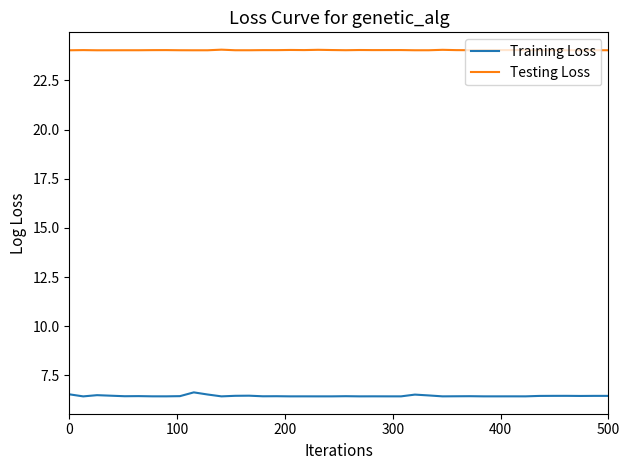

What is the maximum value shown in the chart?

24.1